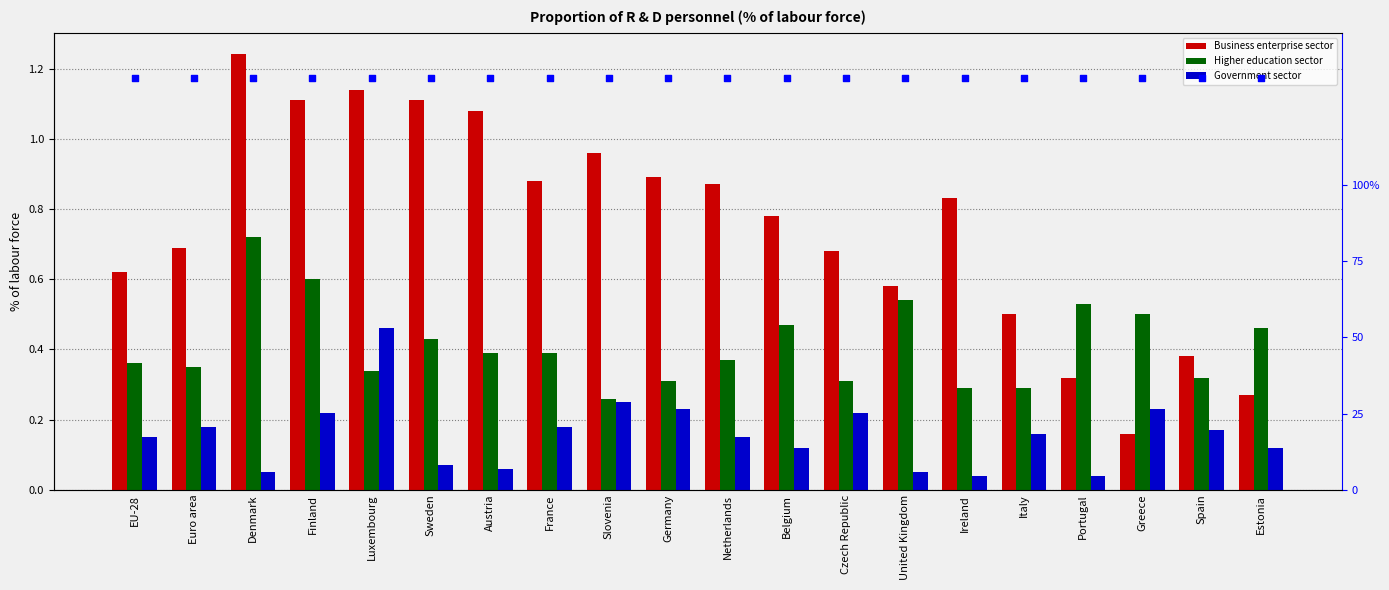

Which series has the widest spread of Y values?

Business enterprise sector